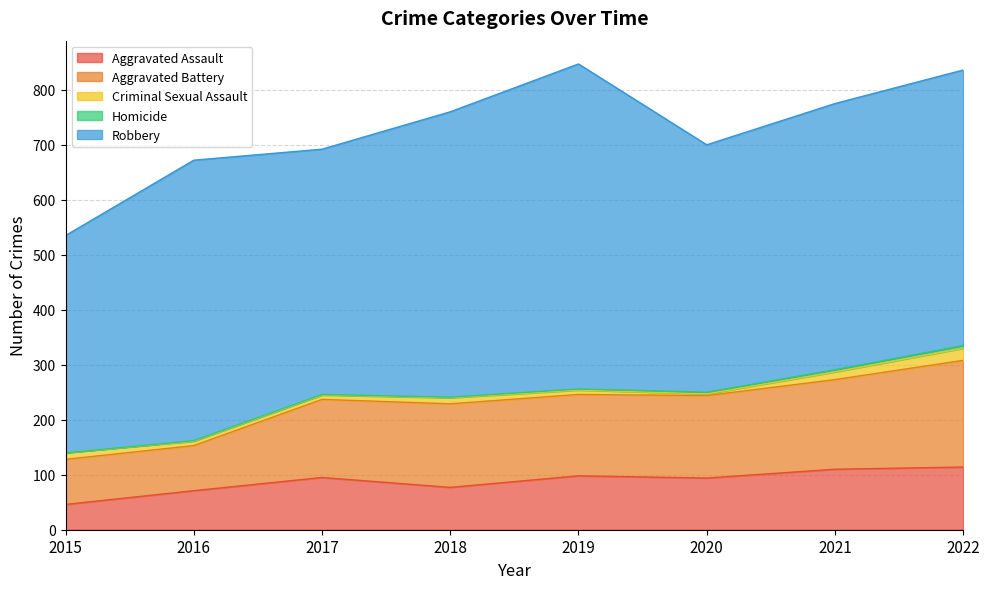

True or false: Homicide has more than 1 points higher than both neighbors.

False